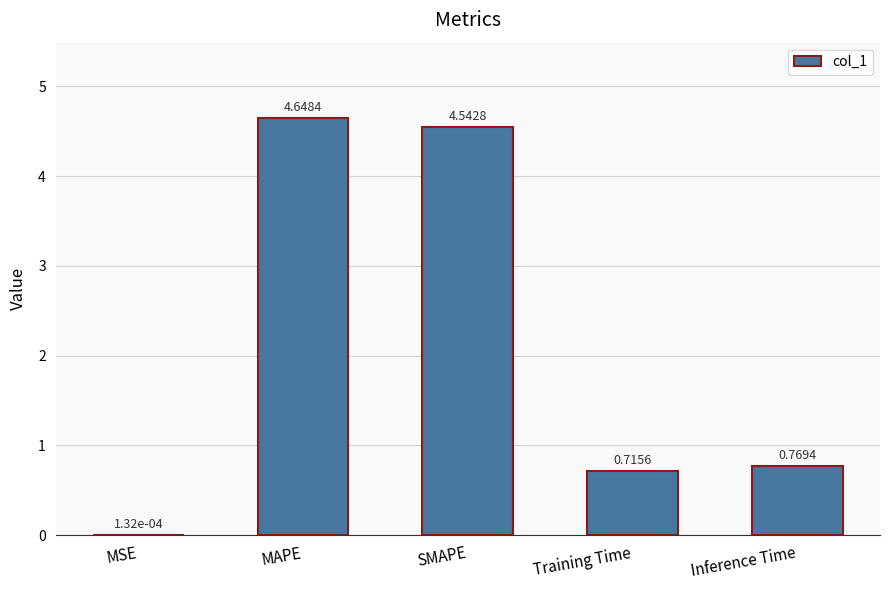

Which label corresponds to the largest value in the chart?

MAPE